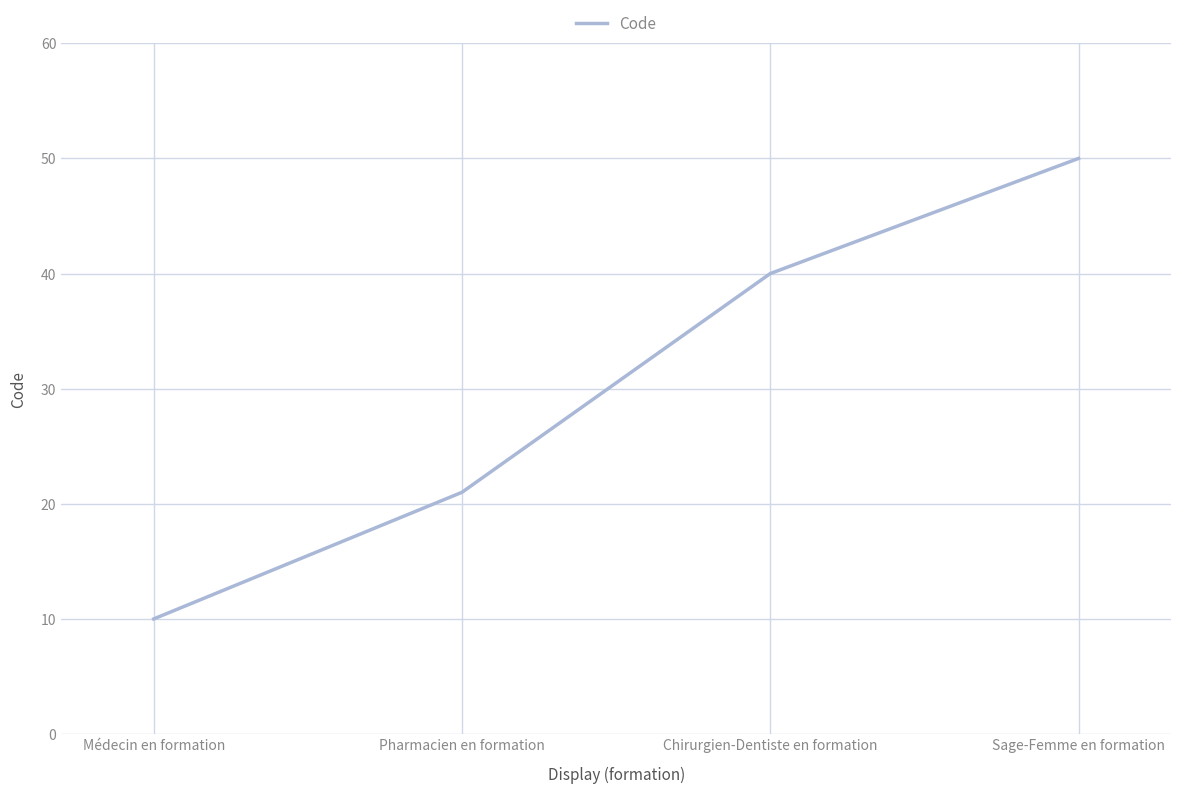

What position from the left is Chirurgien-Dentiste en formation?

3